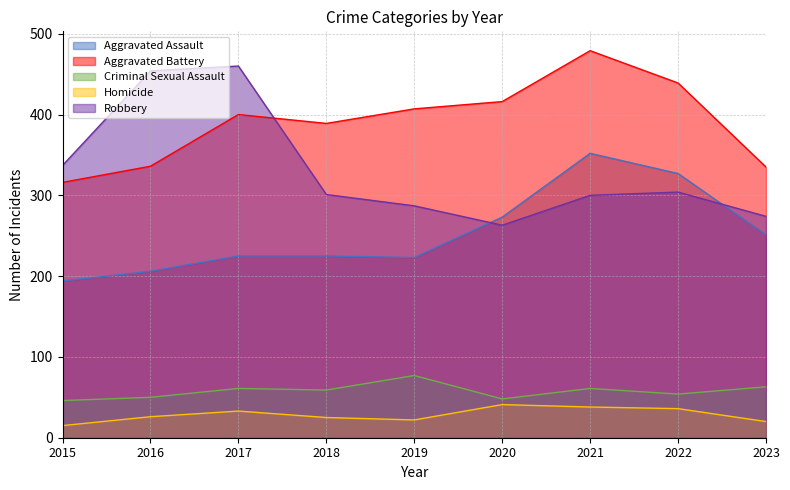

At which label does Homicide first exceed 26?

2017